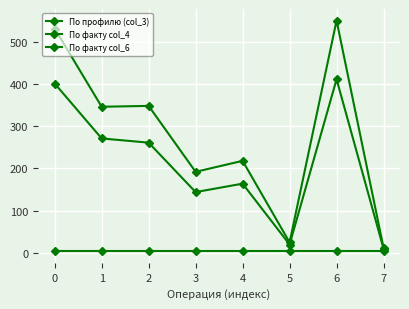

How many lines are shown in the chart?

3